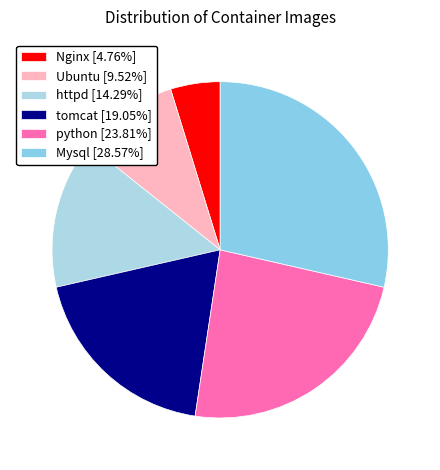

To the nearest percent, what is the difference between the tomcat and Ubuntu slice percentages?

10%